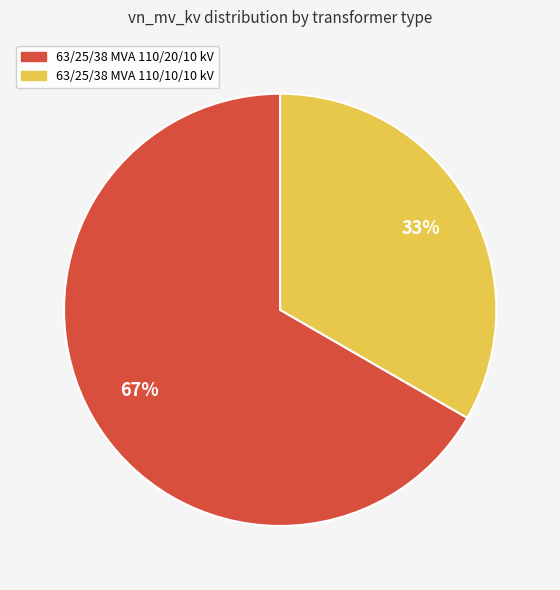

What is the ratio of the value at 63/25/38 MVA 110/20/10 kV to the value at 63/25/38 MVA 110/10/10 kV?

2.0